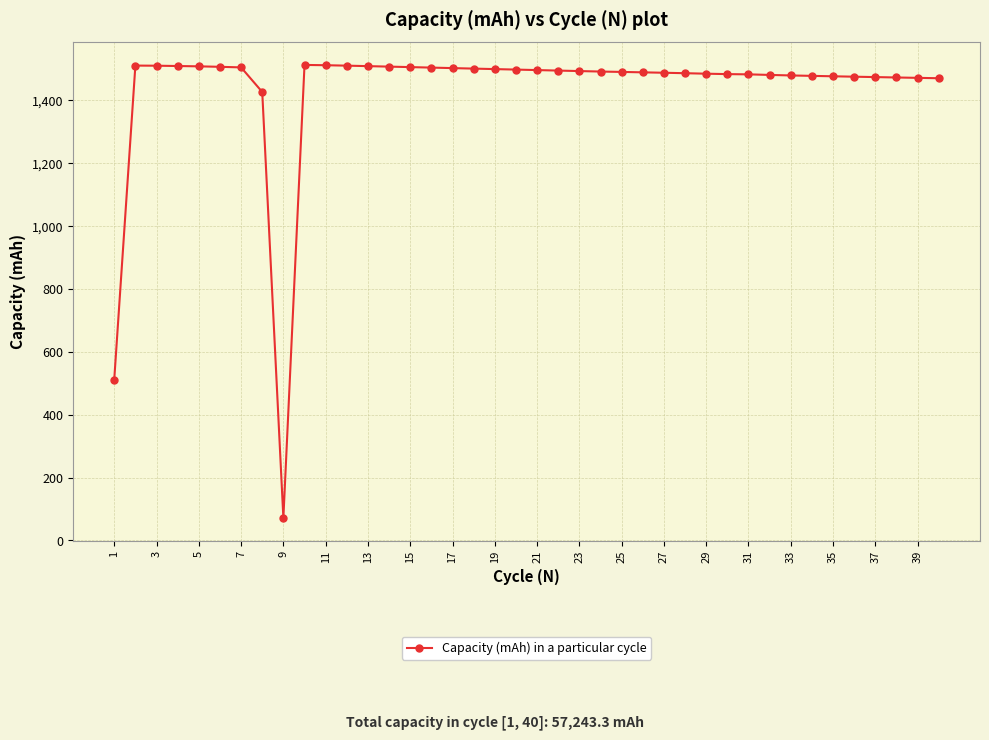

How many lines are shown in the chart?

1